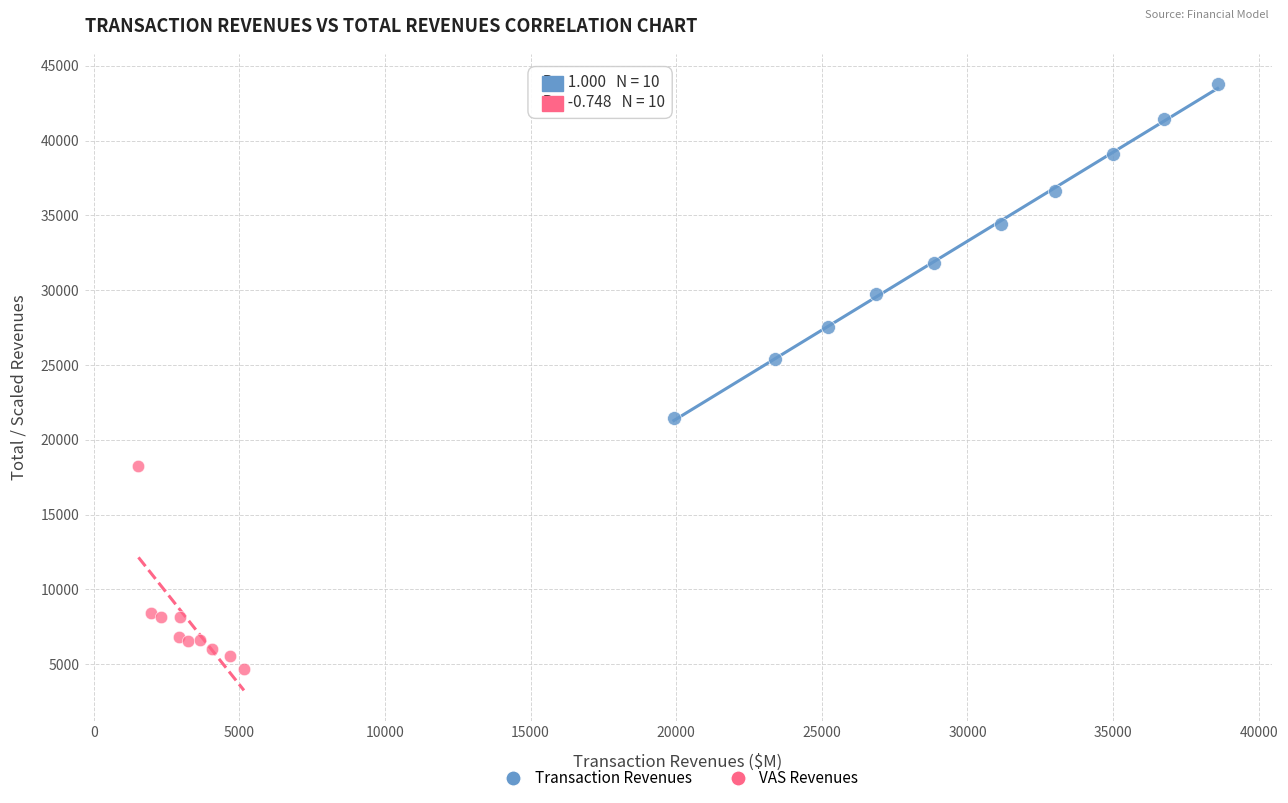

Which series contains the lowest Y value?

VAS Revenues